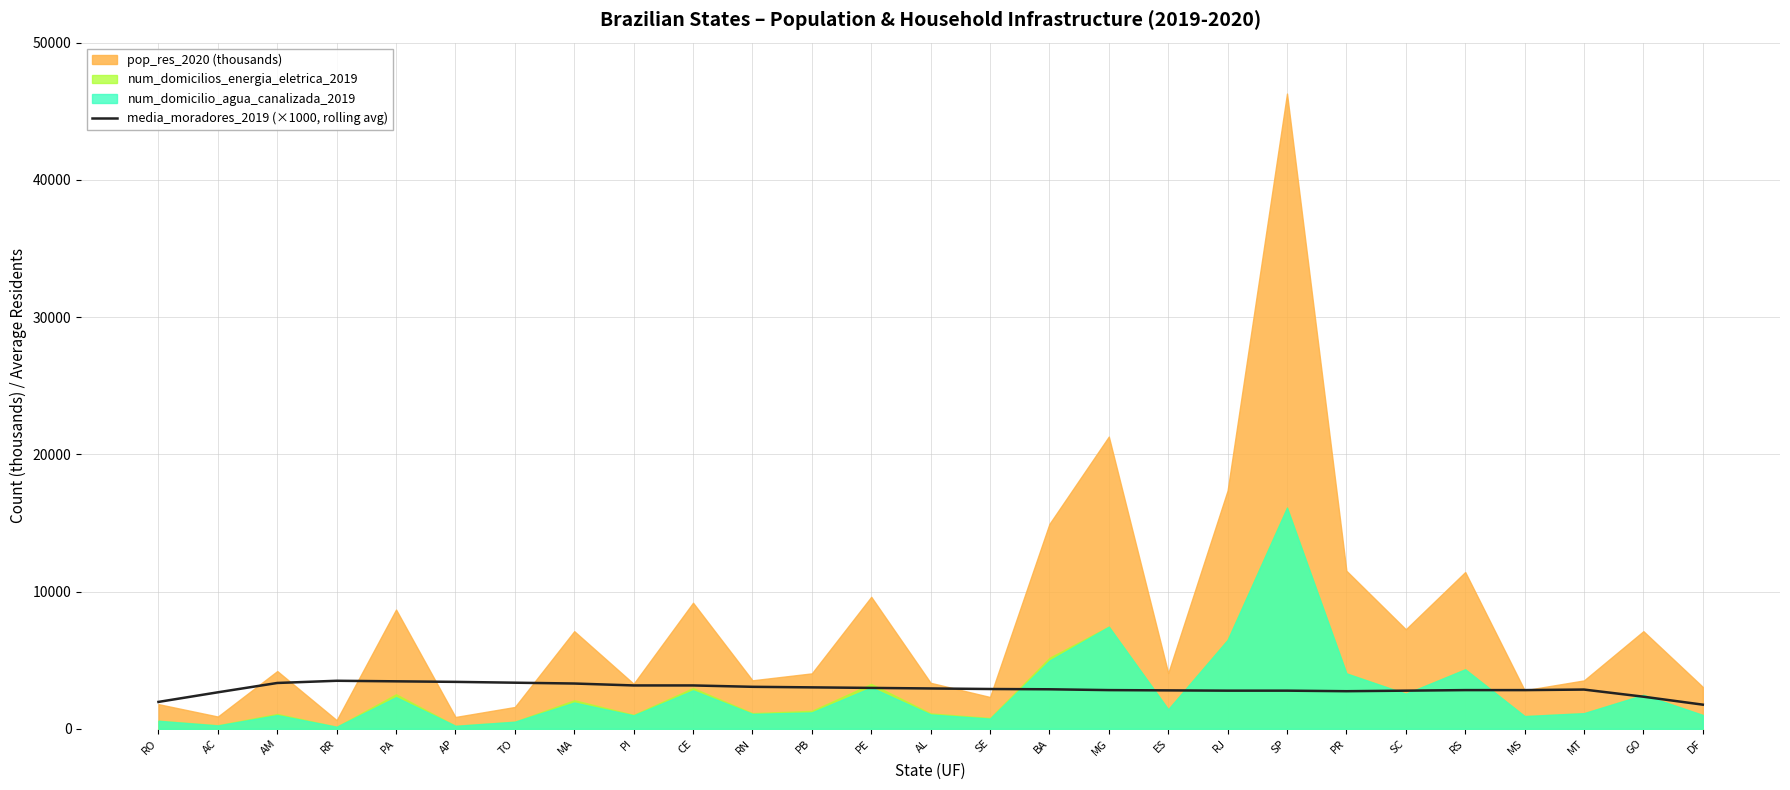

At which label is the value closest to 2630?

AC